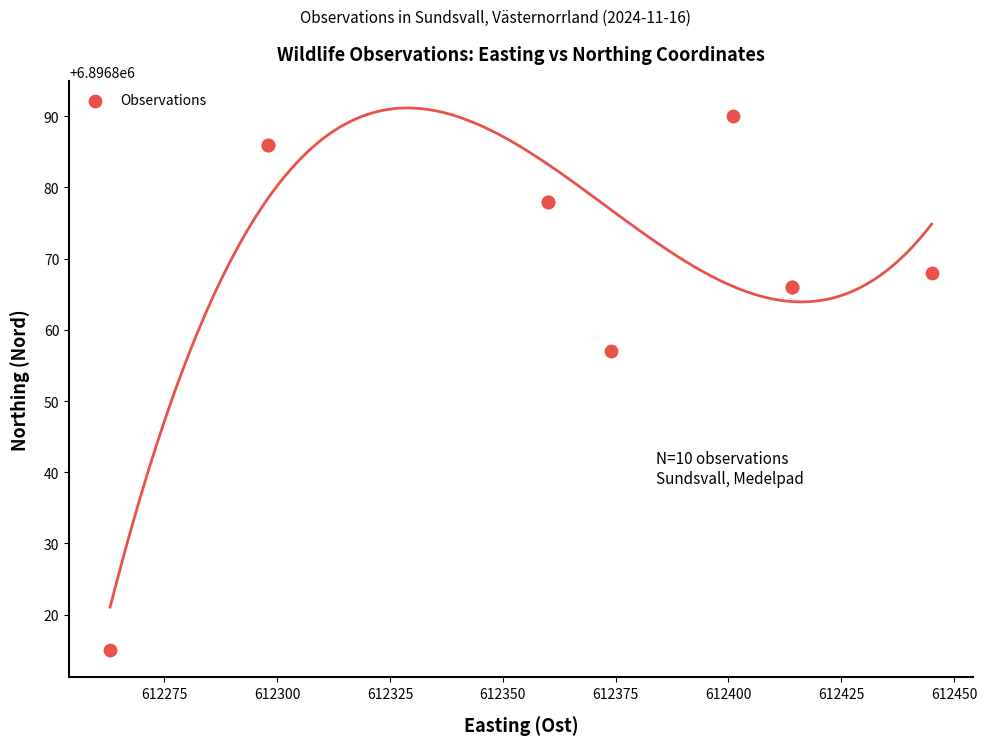

What Y value in the scatter plot is closest to 6896852?

6896857